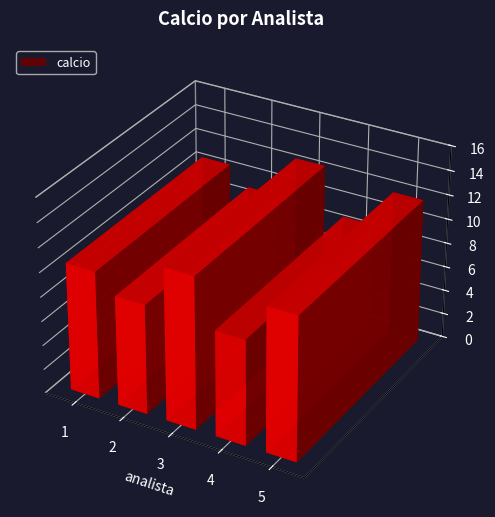

Rank the categories by value from lowest to highest.

4, 2, 1, 5, 3